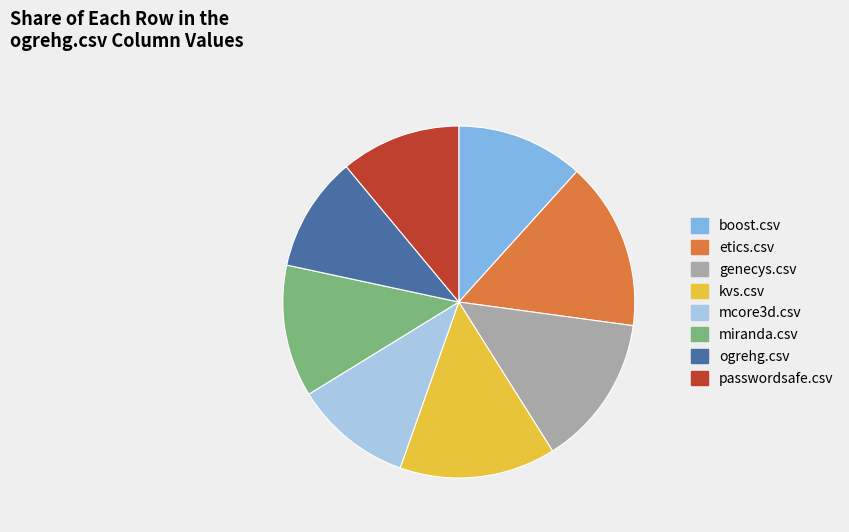

How many slices are in this pie chart?

8